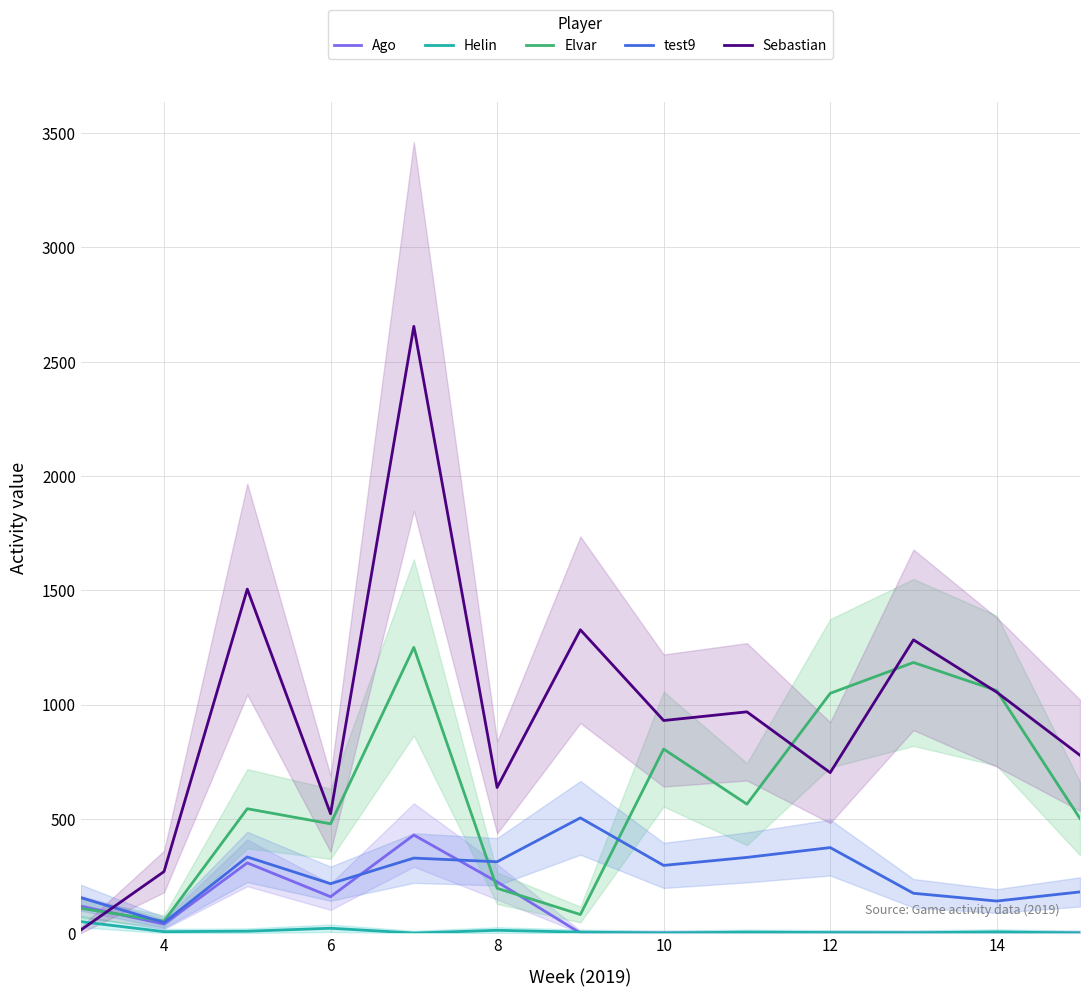

Reading left to right, list all the values displayed in this chart.

Ago: 118	39	307	159	429	224	0	0	0	0	0	0	0
Helin: 50	6	8	21	0	12	4	0	4	2	1	5	0
Elvar: 108	52	544	478	1250	196	81	805	564	1049	1184	1061	501
test9: 155	46	333	216	328	312	504	296	331	374	174	140	180
Sebastian: 13	269	1505	522	2655	637	1327	930	968	702	1283	1054	778